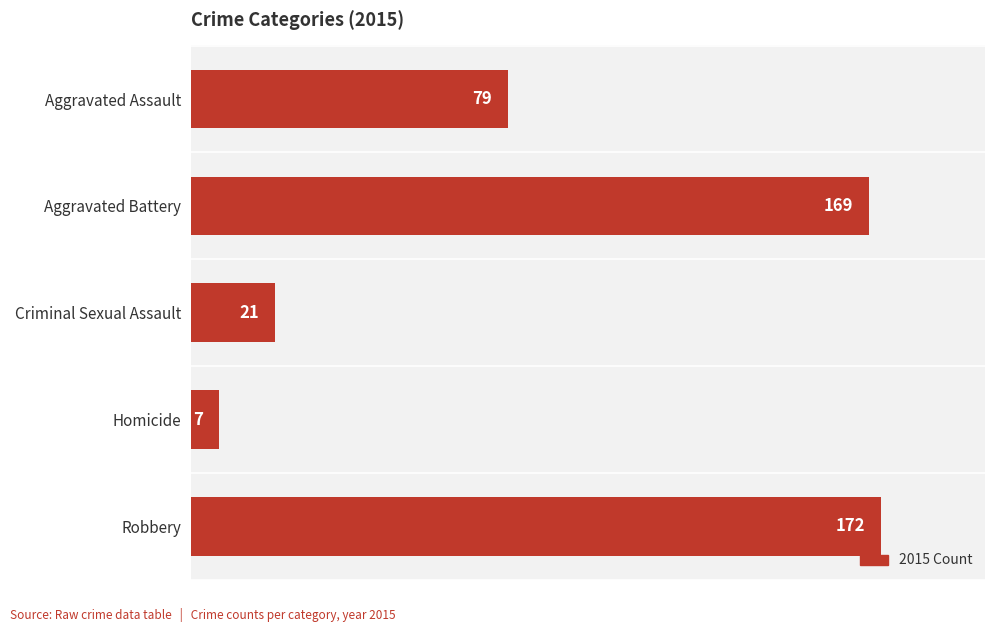

What is the difference between the maximum and minimum values?

165